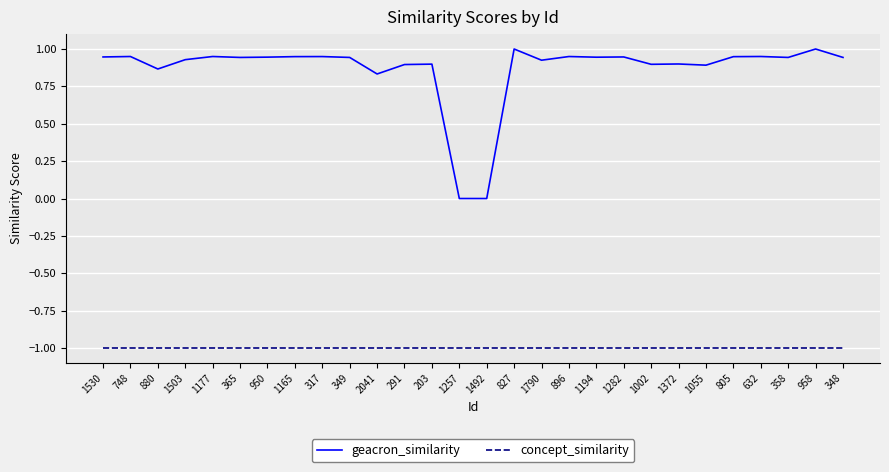

What are all the series names shown in the legend?

geacron_similarity, concept_similarity